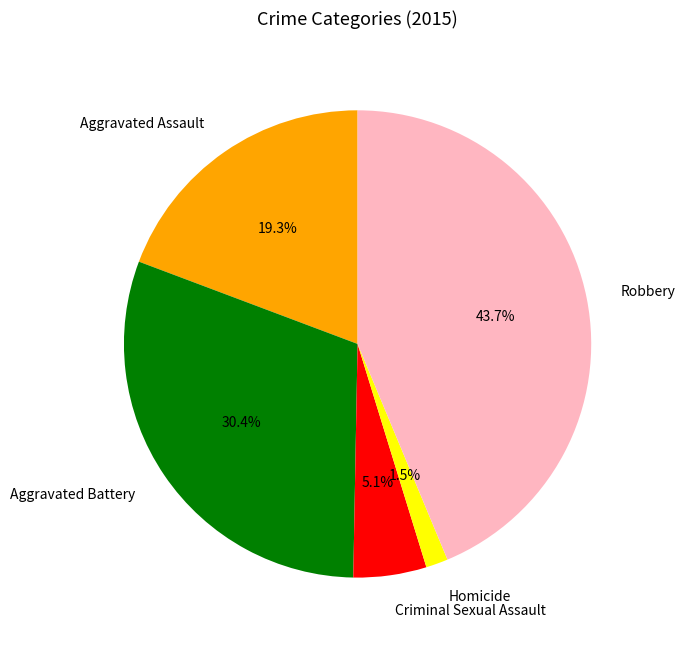

To the nearest percent, what portion does Aggravated Battery represent?

30%